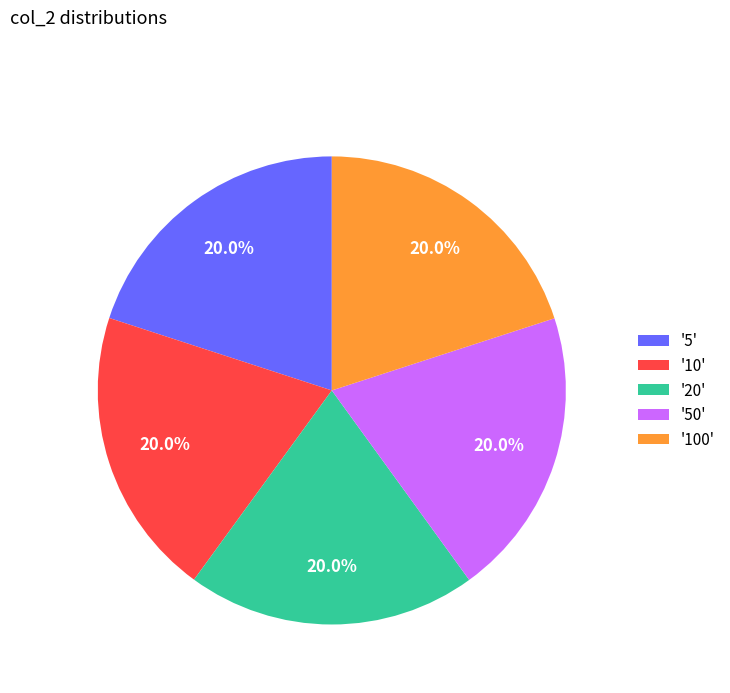

Is '20' the majority of the pie?

No